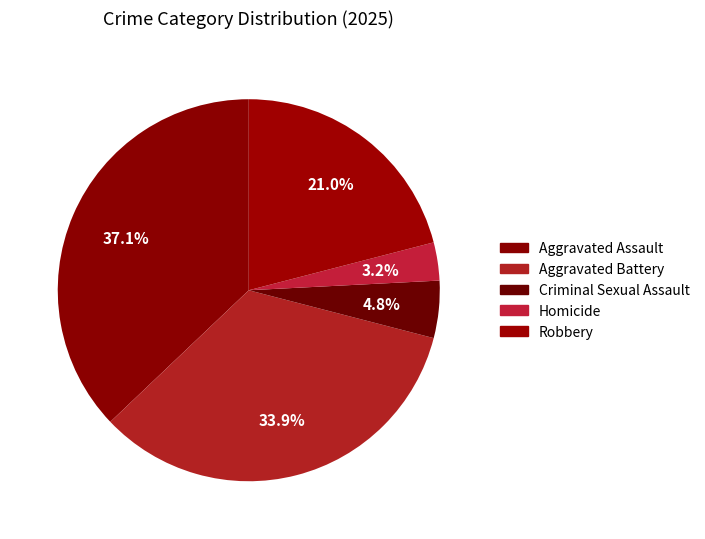

Does any single category account for the majority?

No